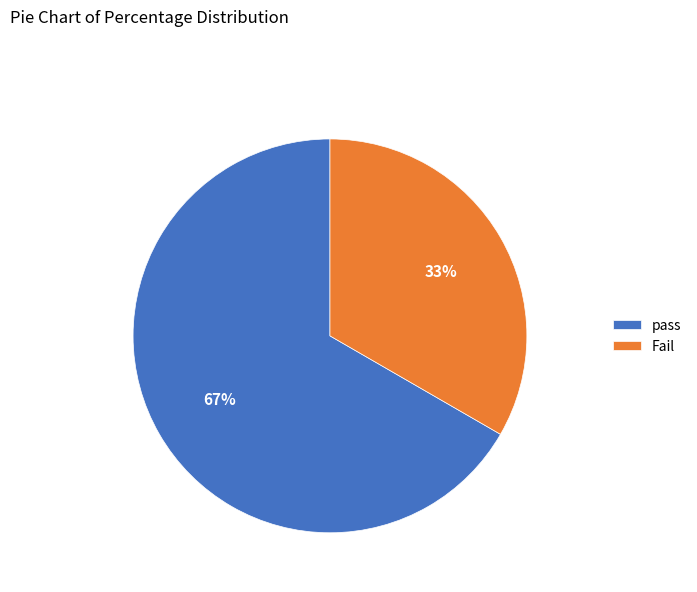

To the nearest percent, what portion does pass represent?

67%